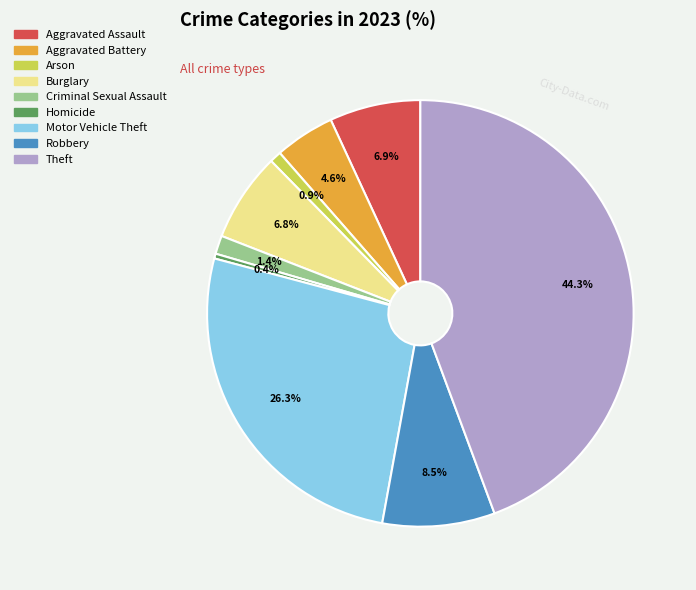

Does Burglary represent more than half of the total?

No